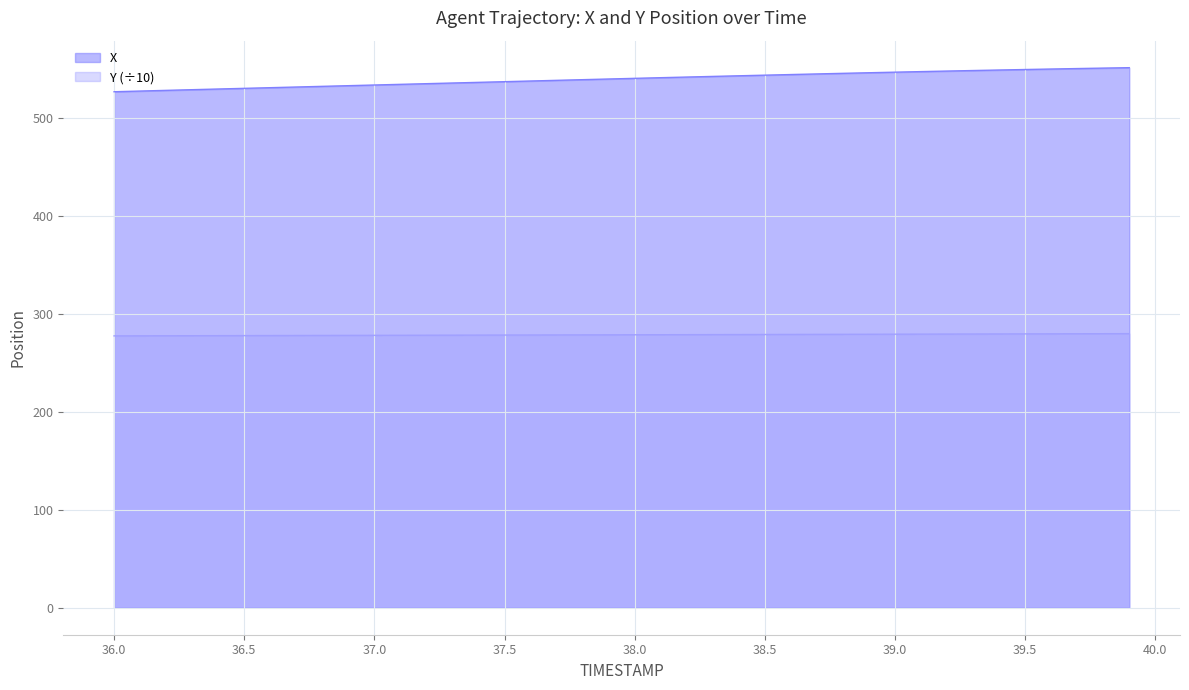

True or false: Y has a value of 279.8 at 39.5.

True